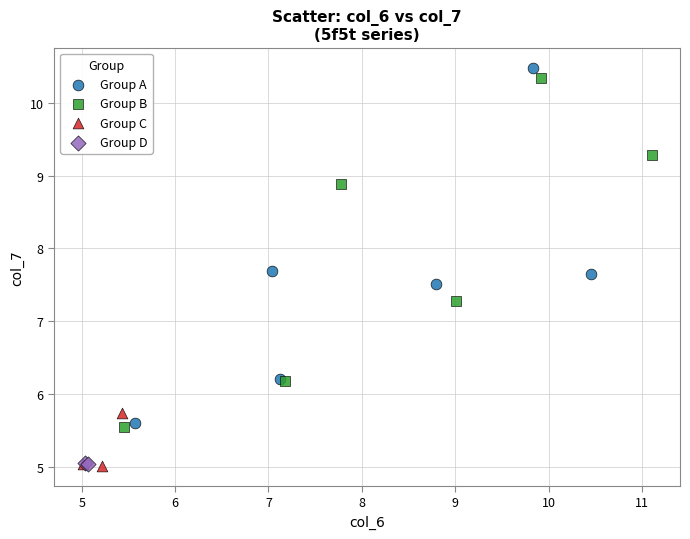

What are all the series names shown in the legend?

Group A, Group B, Group C, Group D